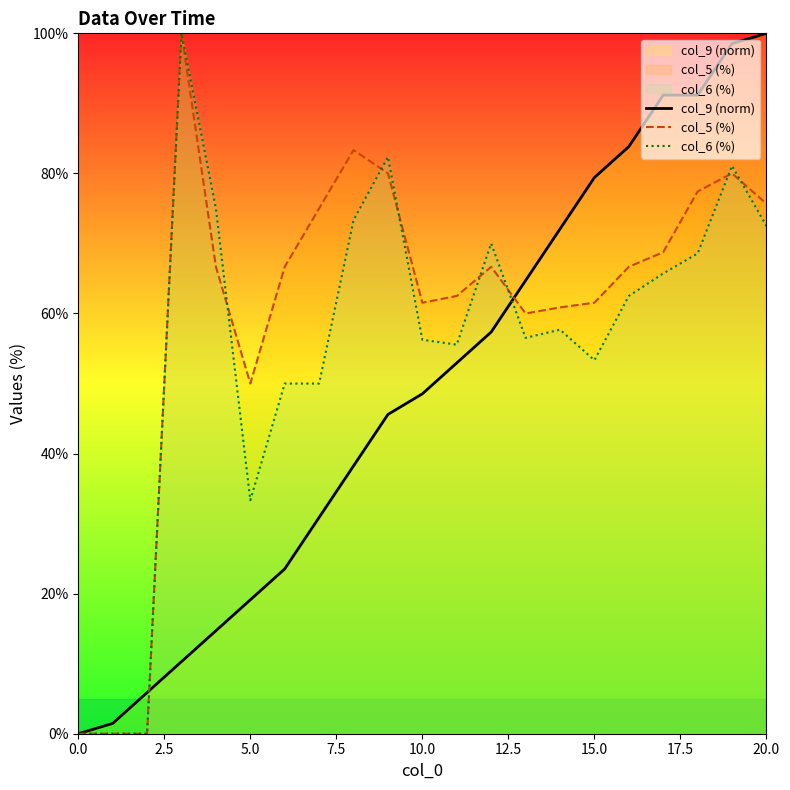

True or false: col_6 (%) and col_9 (norm) intersect in this chart.

True